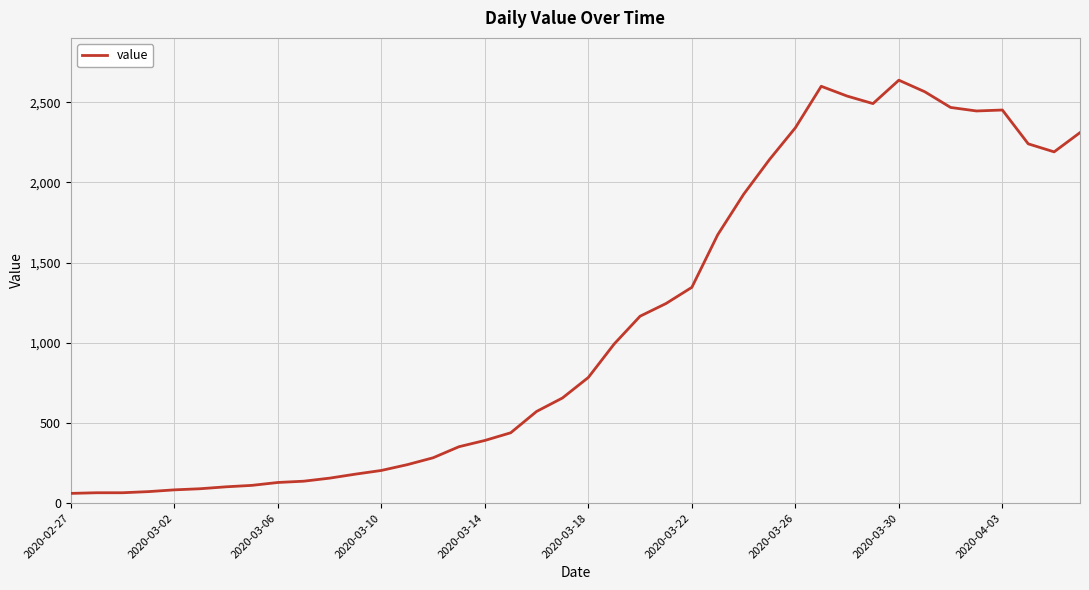

What is the greatest value displayed?

2638